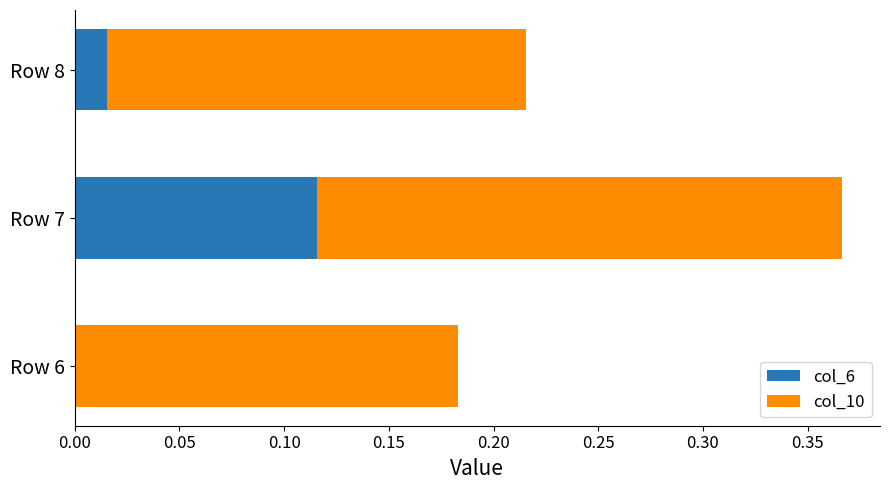

At which category is the sum across all series the highest?

Row 7